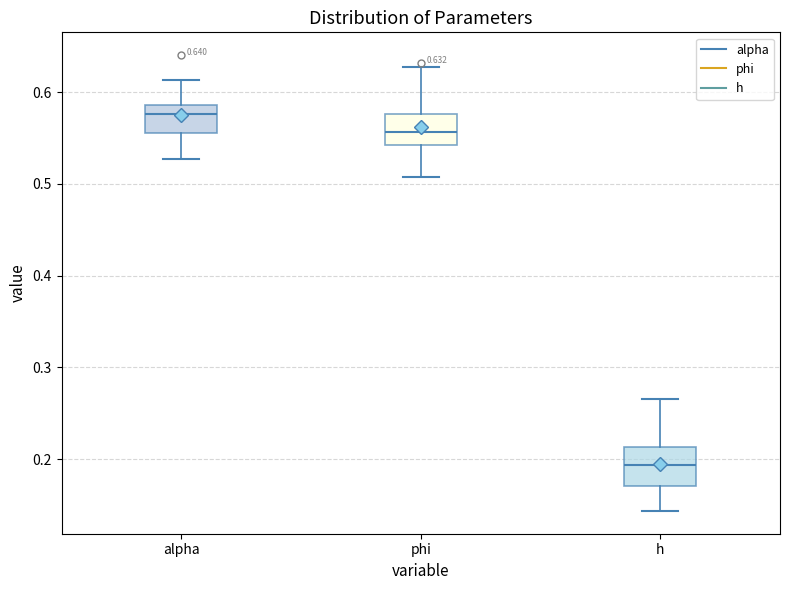

Which box's median line is the lowest?

h